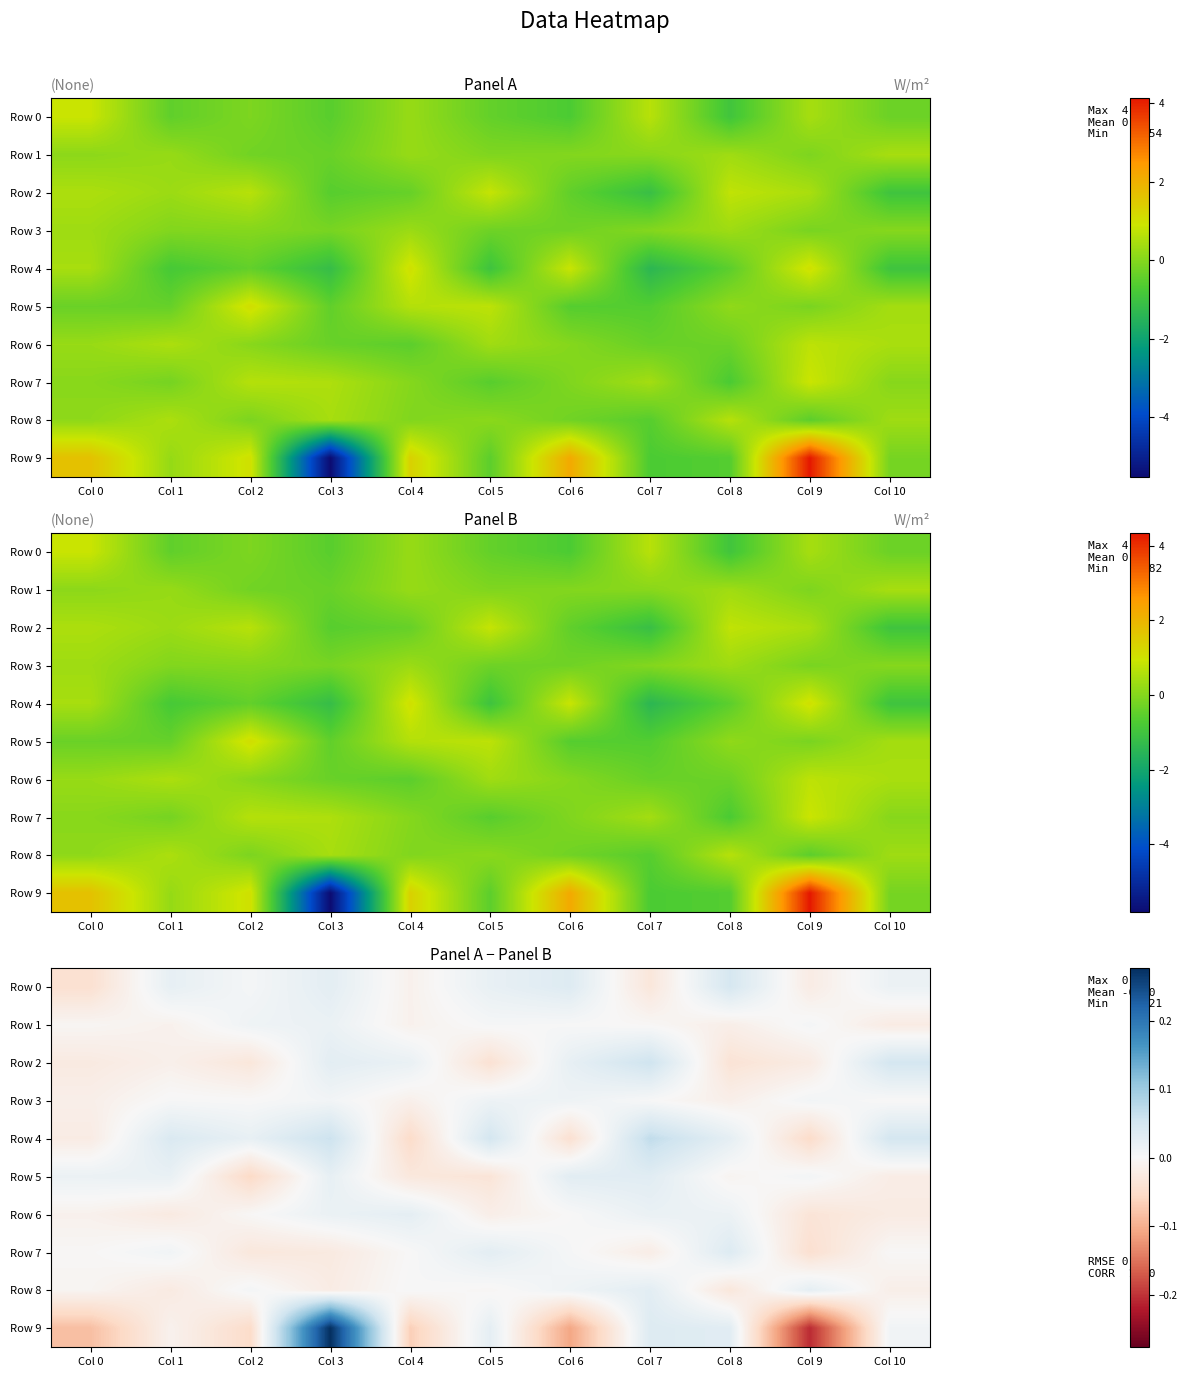

At how many categories does at least one series exceed 0?

11